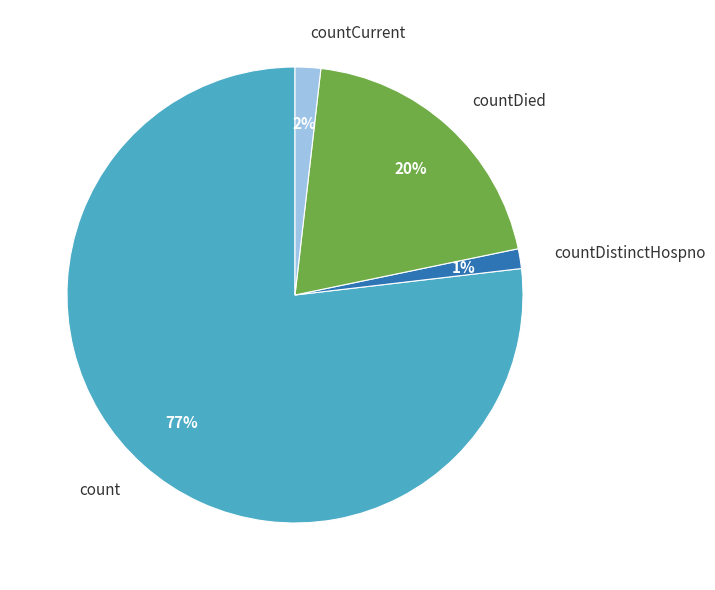

To the nearest percent, what portion does countCurrent represent?

2%